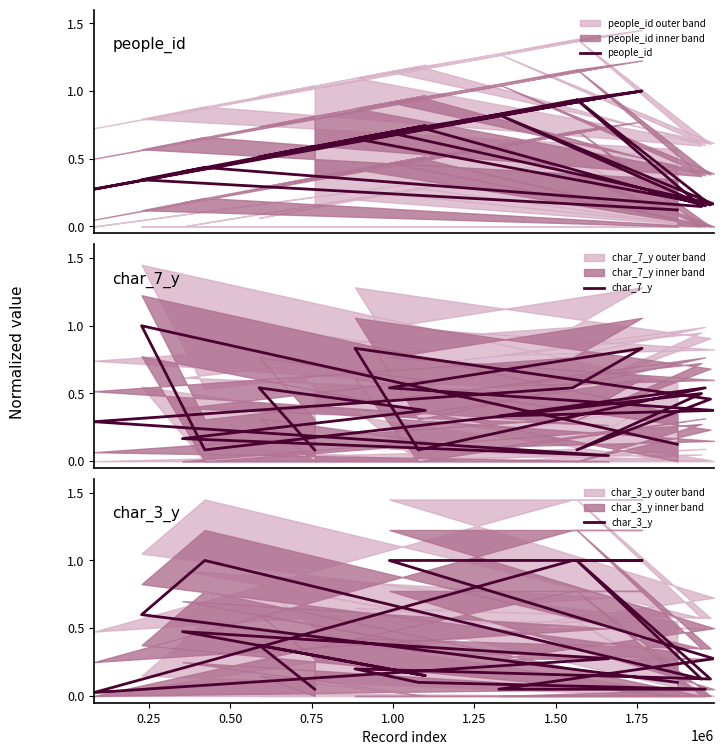

Which series ends up on top after the final intersection of char_3_y and people_id?

people_id